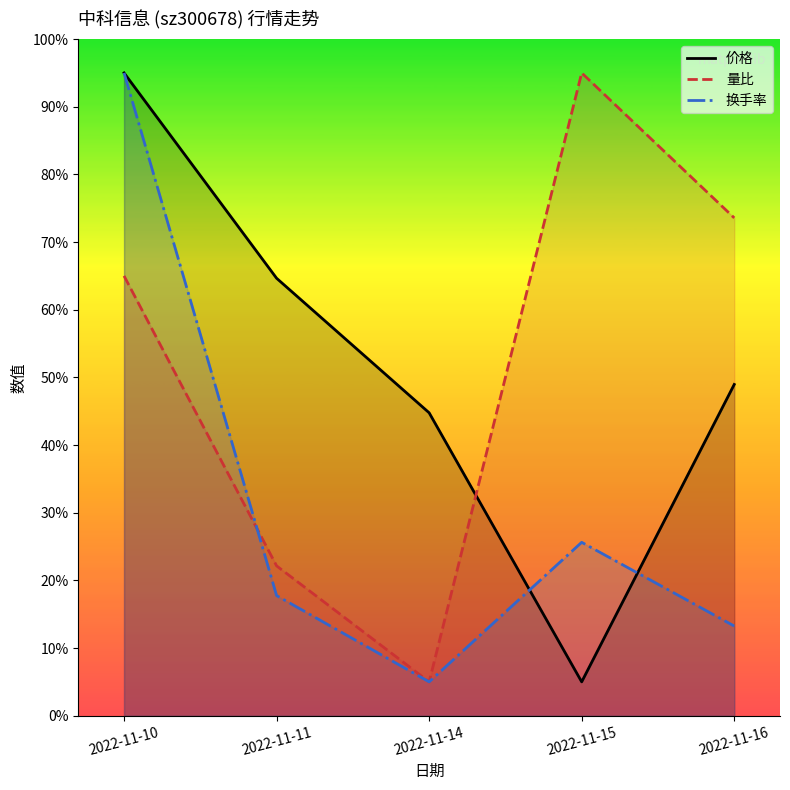

True or false: 价格 and 换手率 intersect in this chart.

True